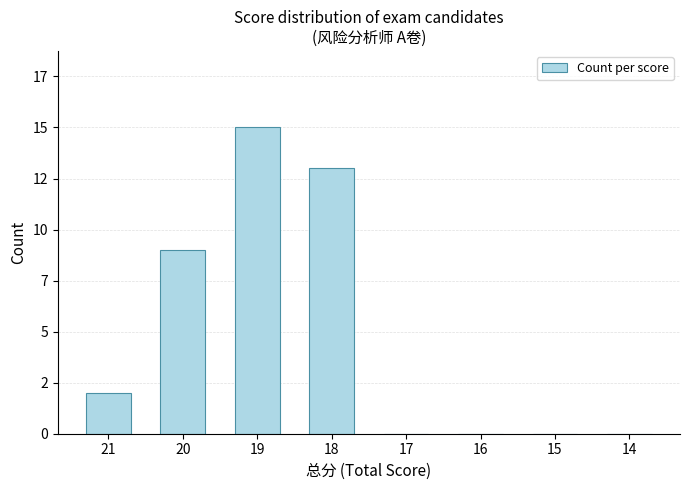

Reading right to left, transcribe all the data shown in this chart.

14=0	15=0	16=0	17=0	18=13	19=15	20=9	21=2